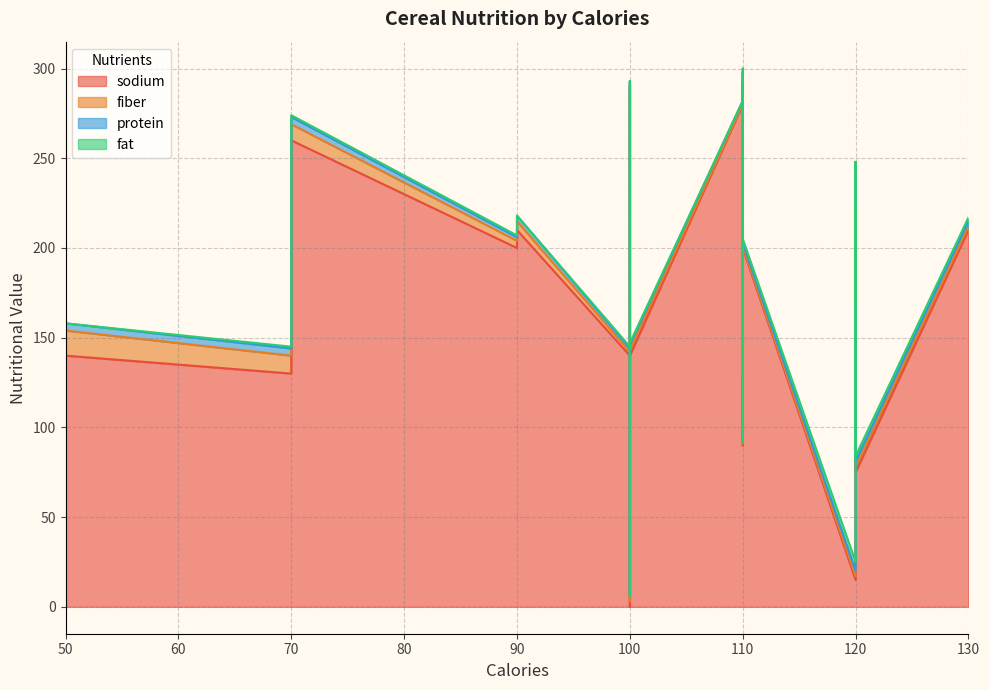

How many data points in sodium are less than 180?

18